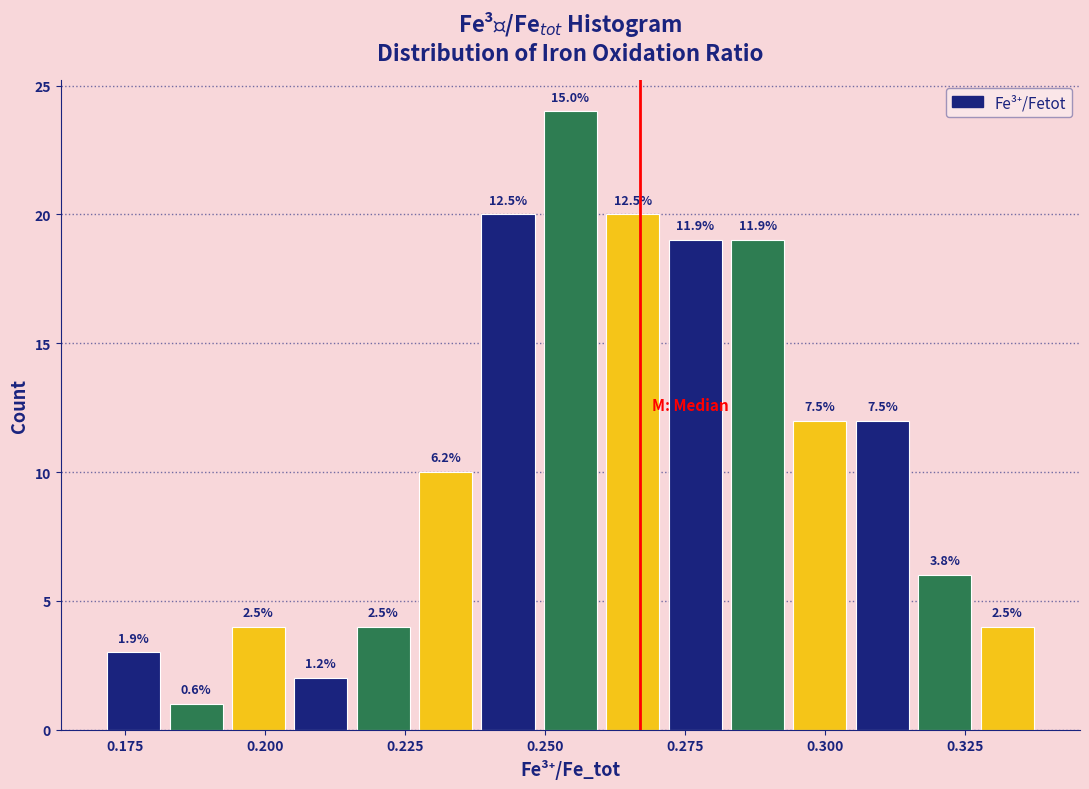

Read against the x-axis, roughly where is the centre of the tallest bar?

0.255